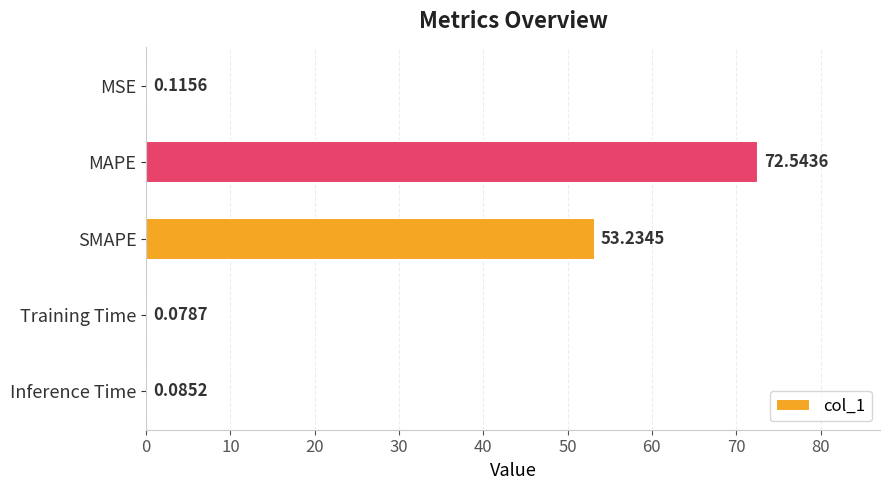

Where is the data nearest to the value 36?

SMAPE